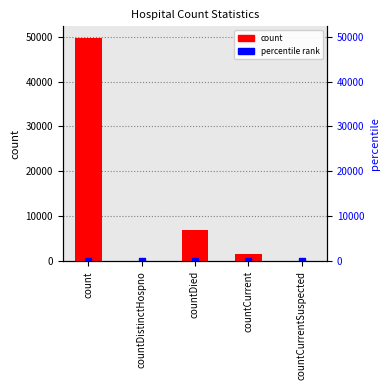

Rank the categories by value from highest to lowest.

count, countDied, countCurrent, countDistinctHospno, countCurrentSuspected